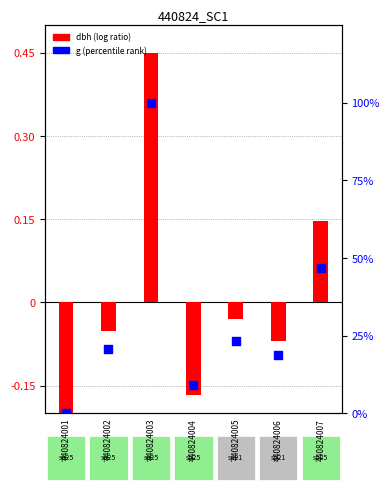

At how many categories does at least one series exceed 78?

1